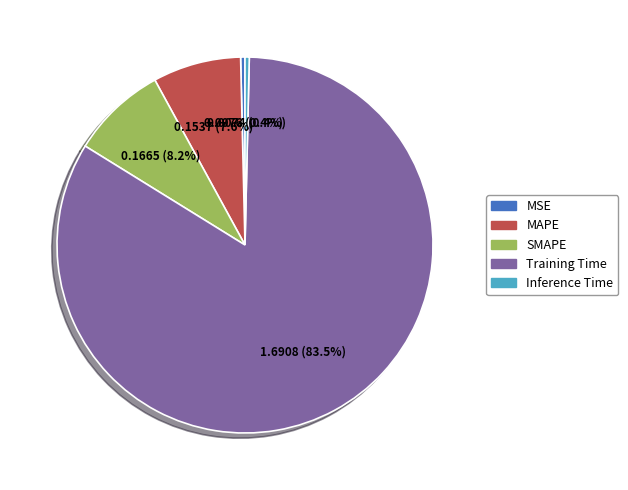

Is it true that MAPE is 8% of the pie?

True